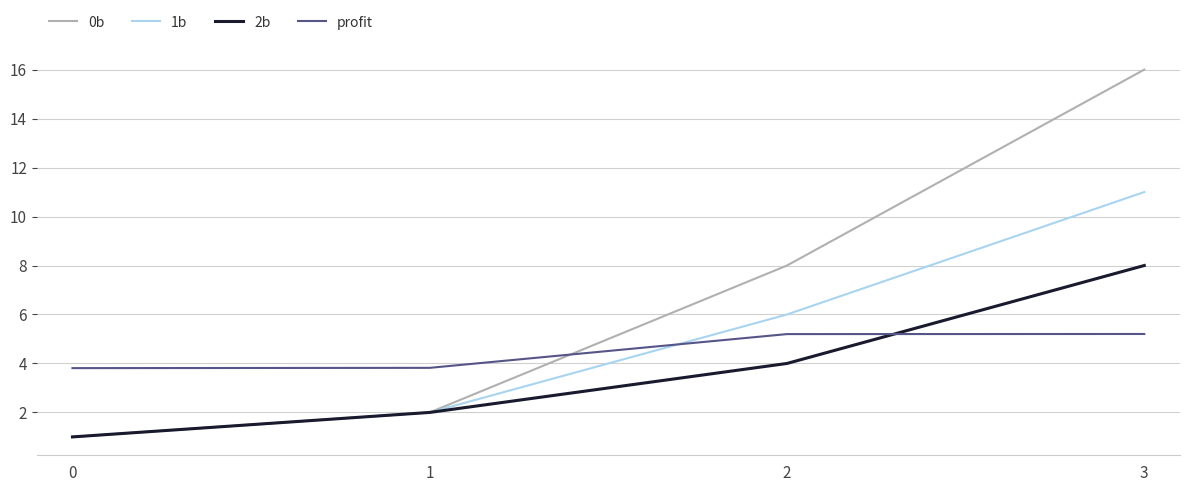

Which category has the highest value across all series?

3